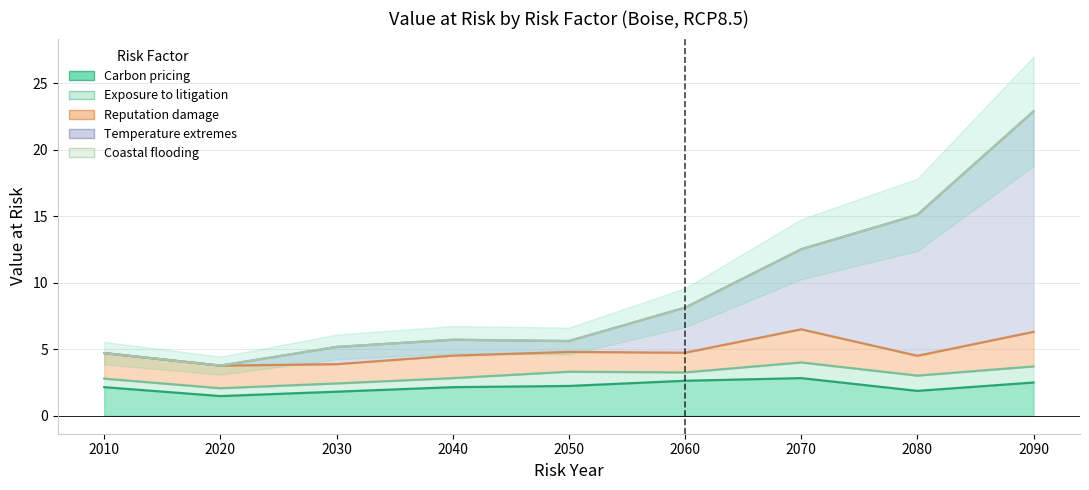

Which series changed the most between 2020 and 2060?

Temperature extremes